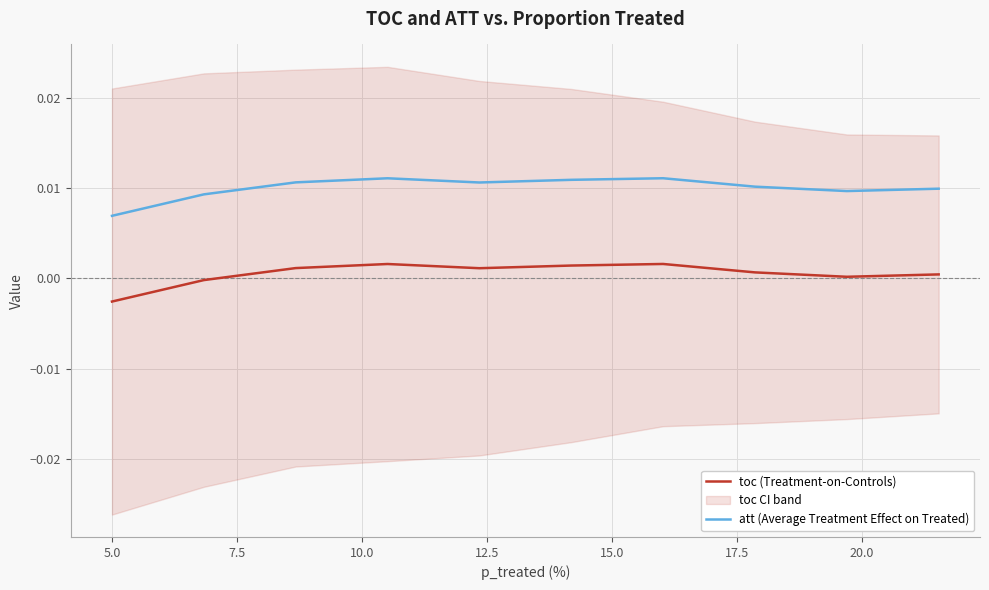

Which has a higher value, 20.0 or 22.5?

20.0